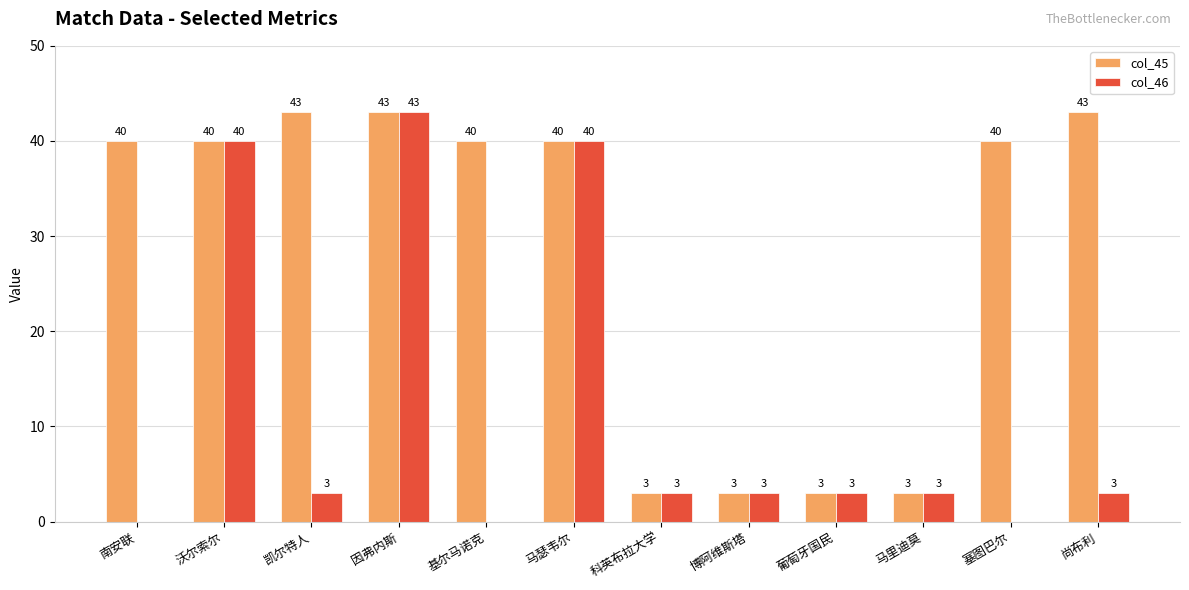

What is the highest value of the col_46 series?

43